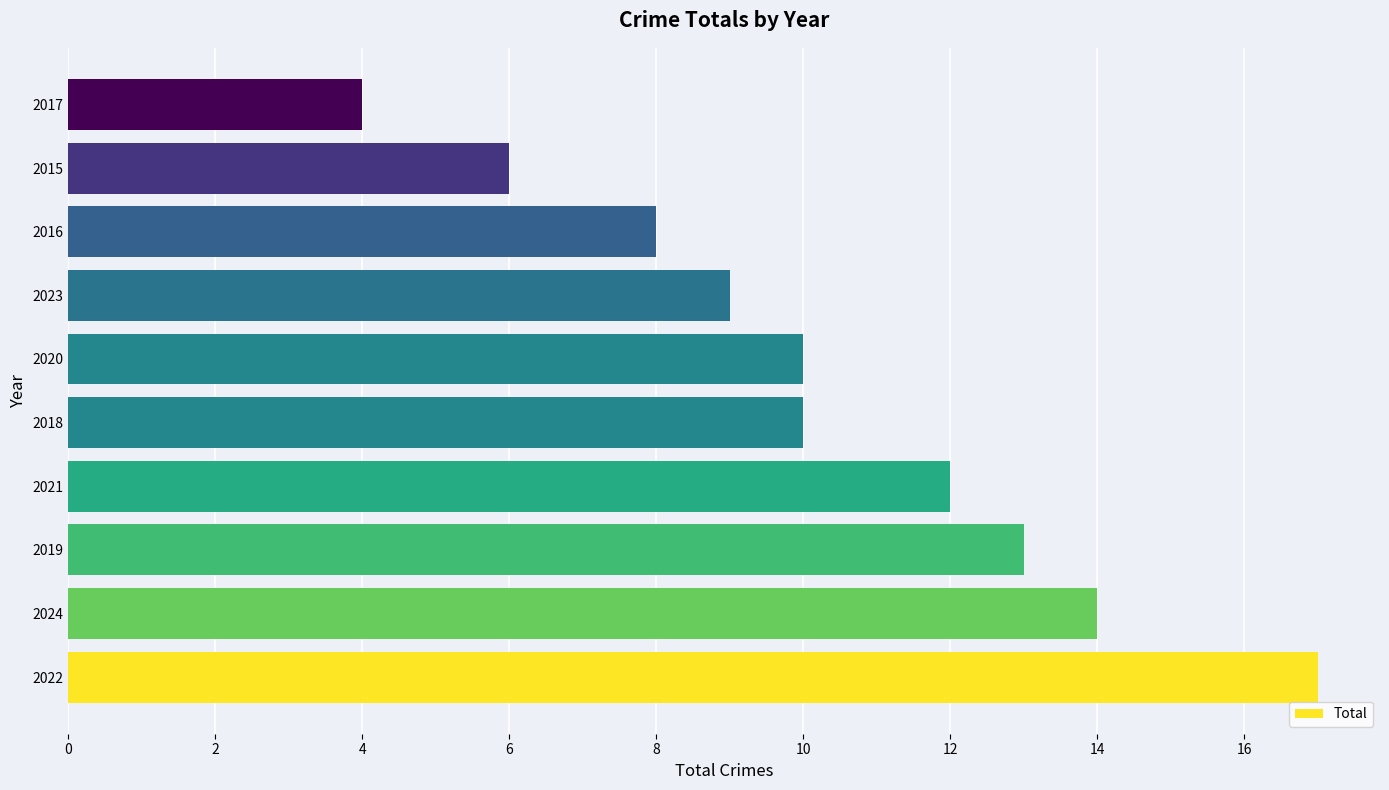

What is the difference between the maximum and minimum values?

13